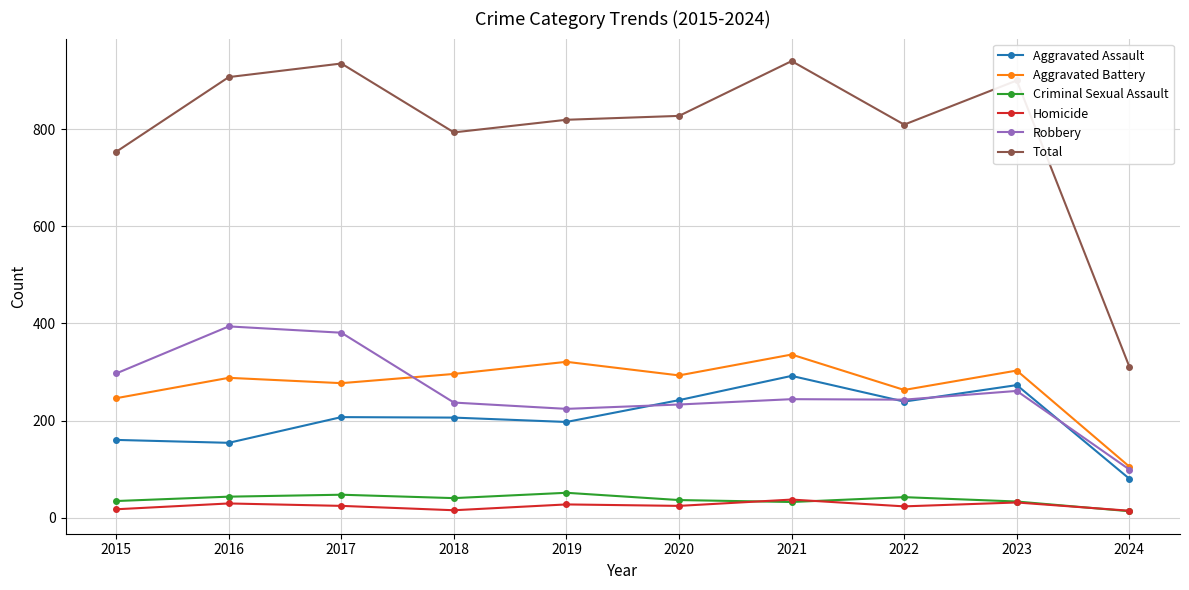

How many lines are shown in the chart?

6